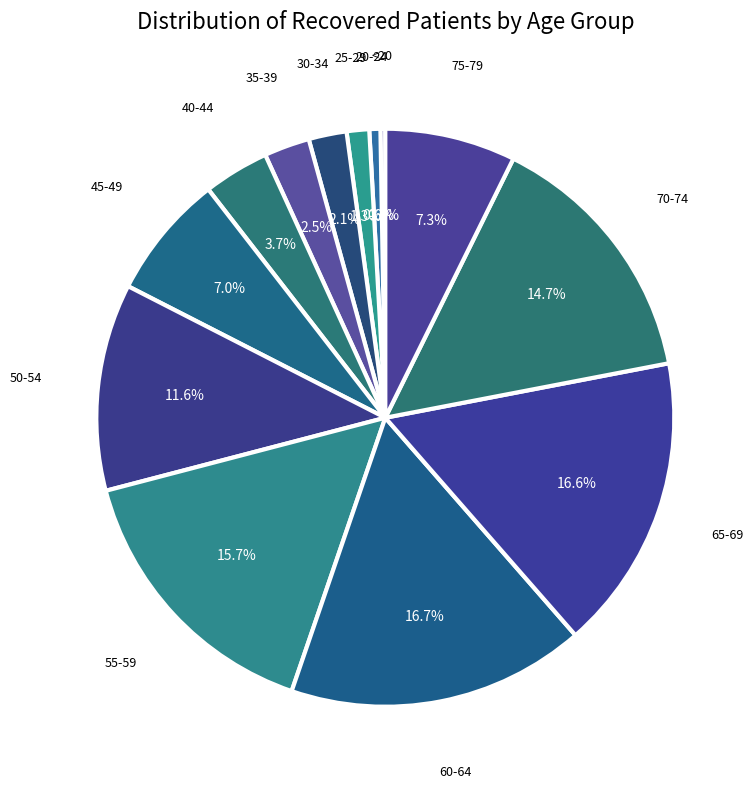

Between 40-44 and 50-54, which is larger?

50-54